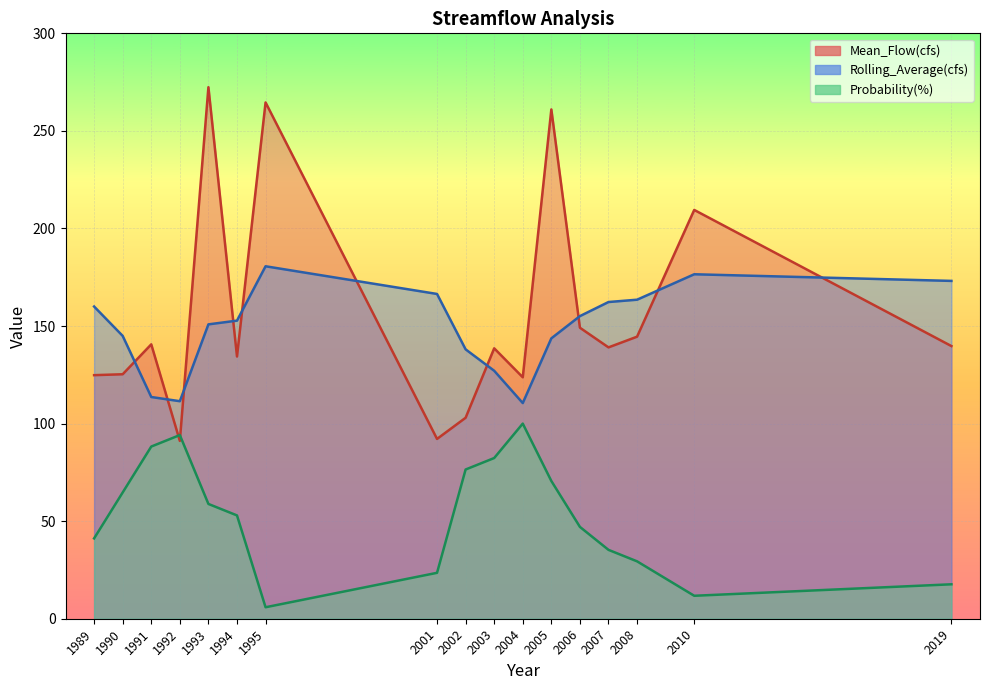

What is the sum of all Mean_Flow(cfs) values?

2653.6